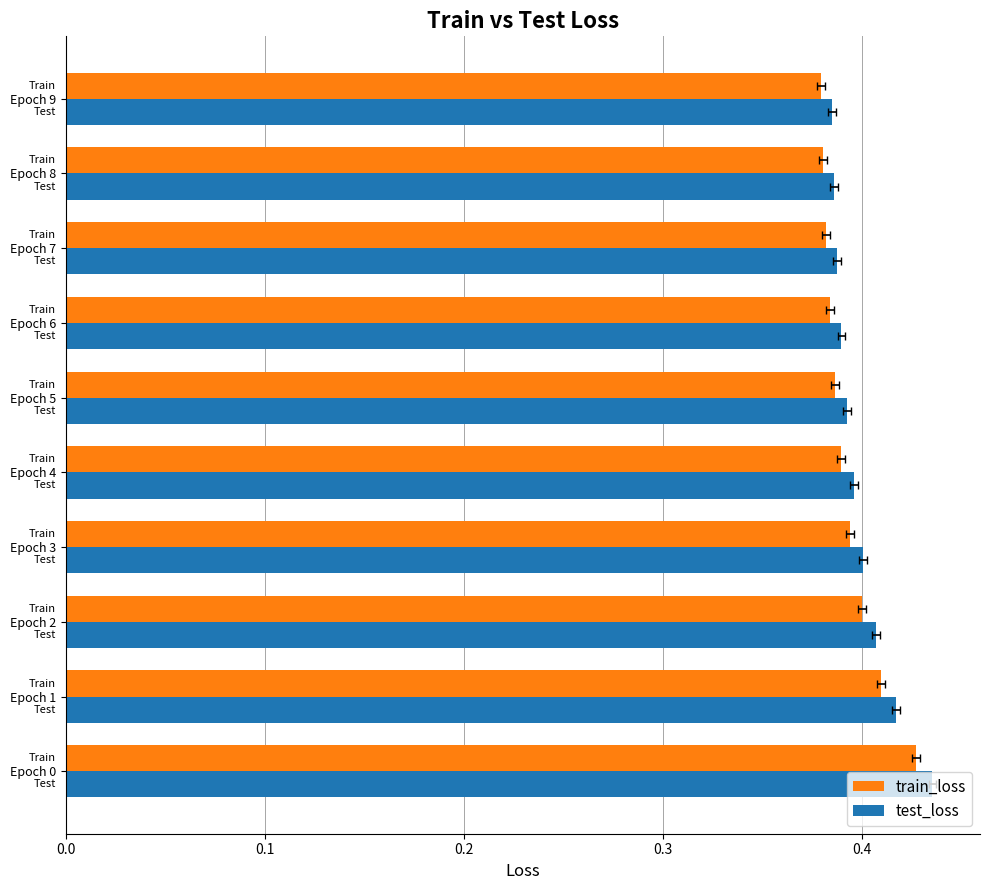

Rank the series at Epoch 0 from highest to lowest value.

test_loss, train_loss